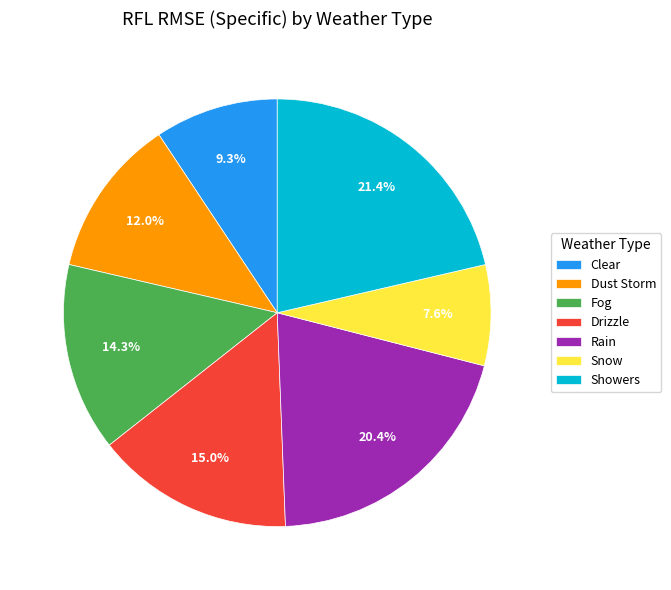

To the nearest percent, what percentage of the pie is Snow?

8%